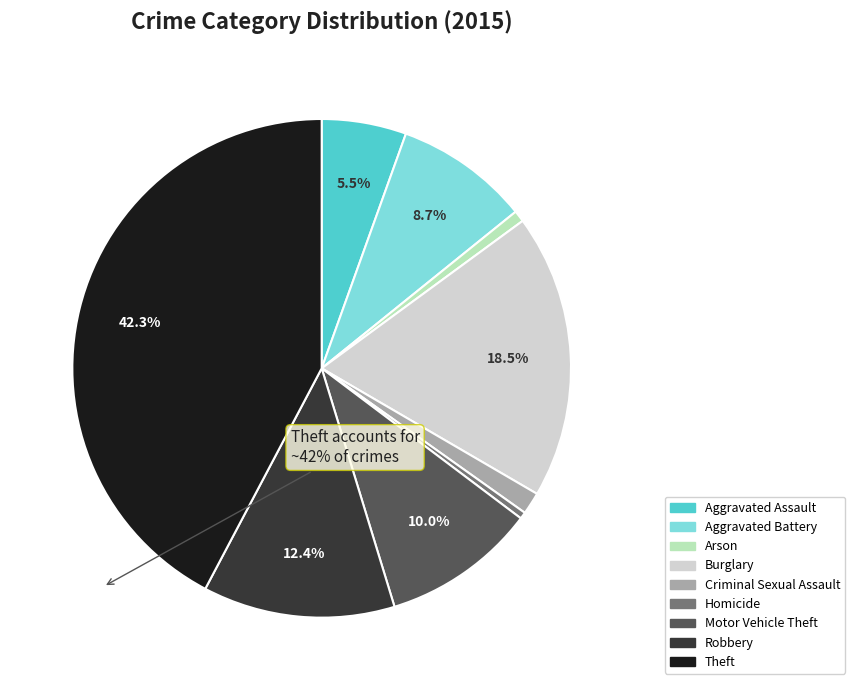

What percentage is the Criminal Sexual Assault slice, to the nearest percent?

1%